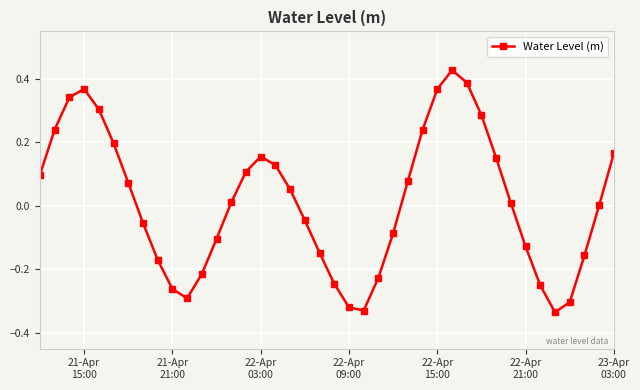

How many points are higher than both their immediate neighbors (excluding endpoints)?

3